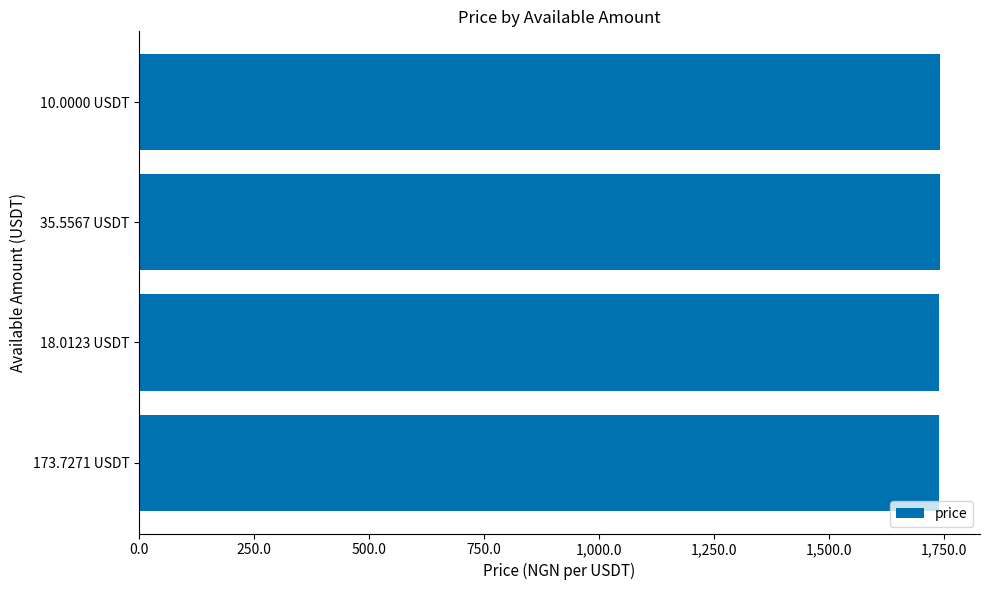

What is the difference between the maximum and second lowest values?

2.0